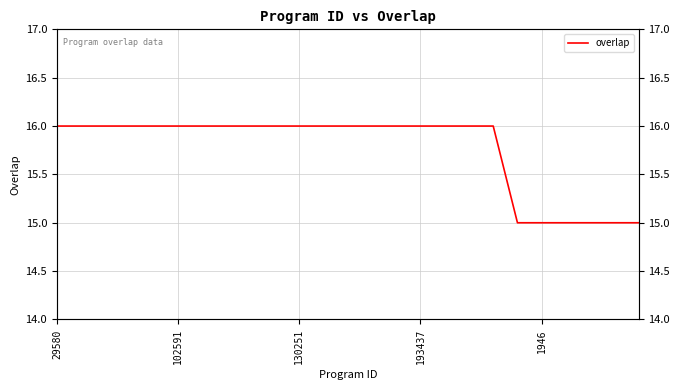

Which category has the highest value across all series?

29580